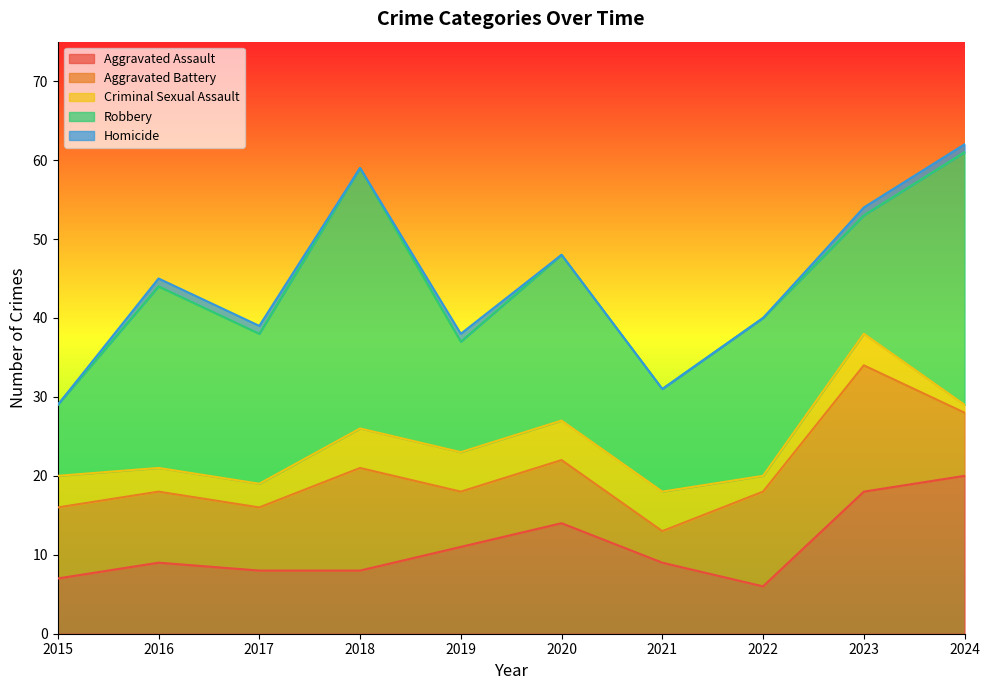

What is the greatest value displayed?

33